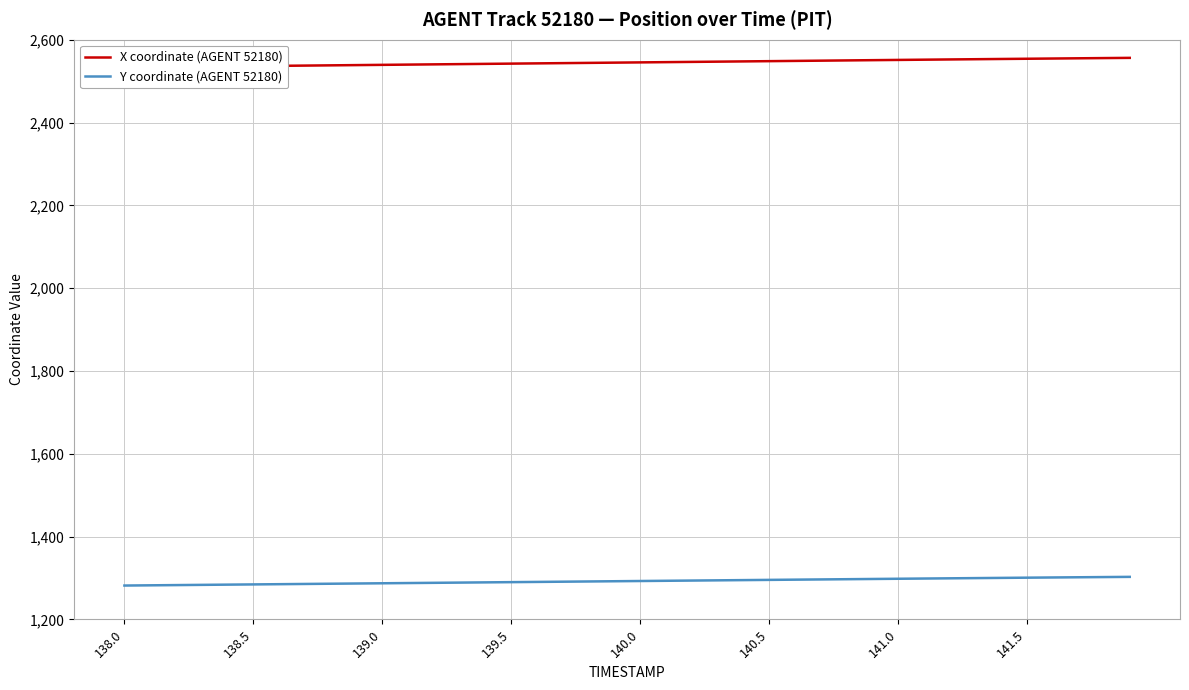

What is the average value of the X coordinate (AGENT 52180) series?

2544.9